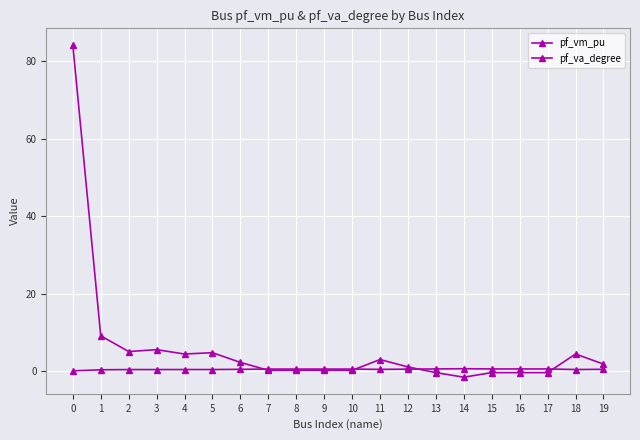

How many categories are shown in the chart?

20